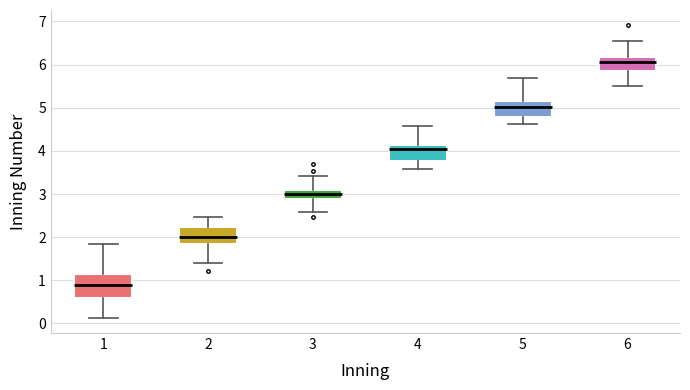

Where is the upper edge of the box at x = 6 on the y-axis? The values are not printed on the chart, so give them approximately, as read against the axis.

6.2